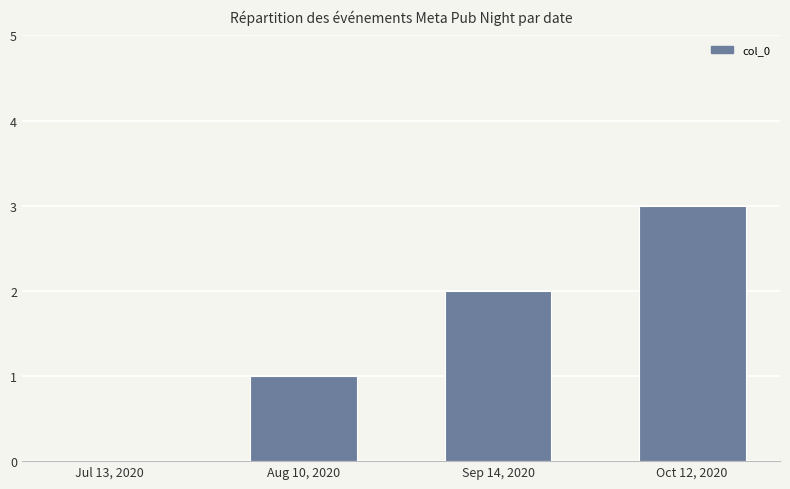

What is the sum of the values at Aug 10, 2020 and Oct 12, 2020?

4